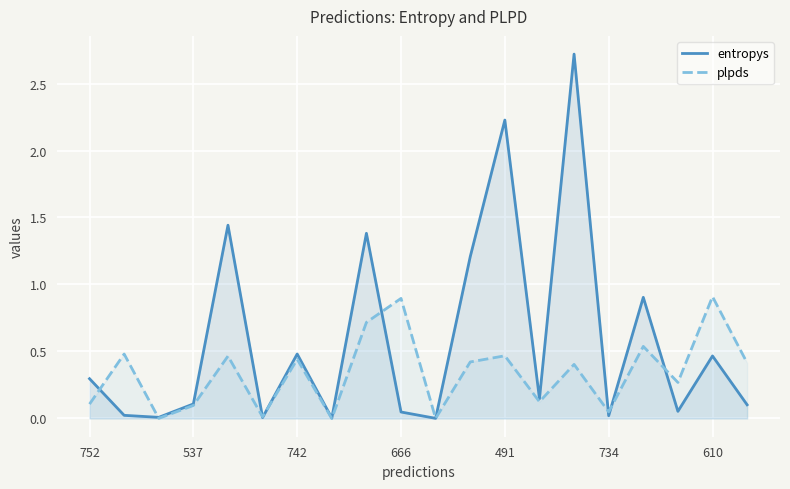

Is the value of entropys at 742 greater than the value of plpds at 752?

Yes